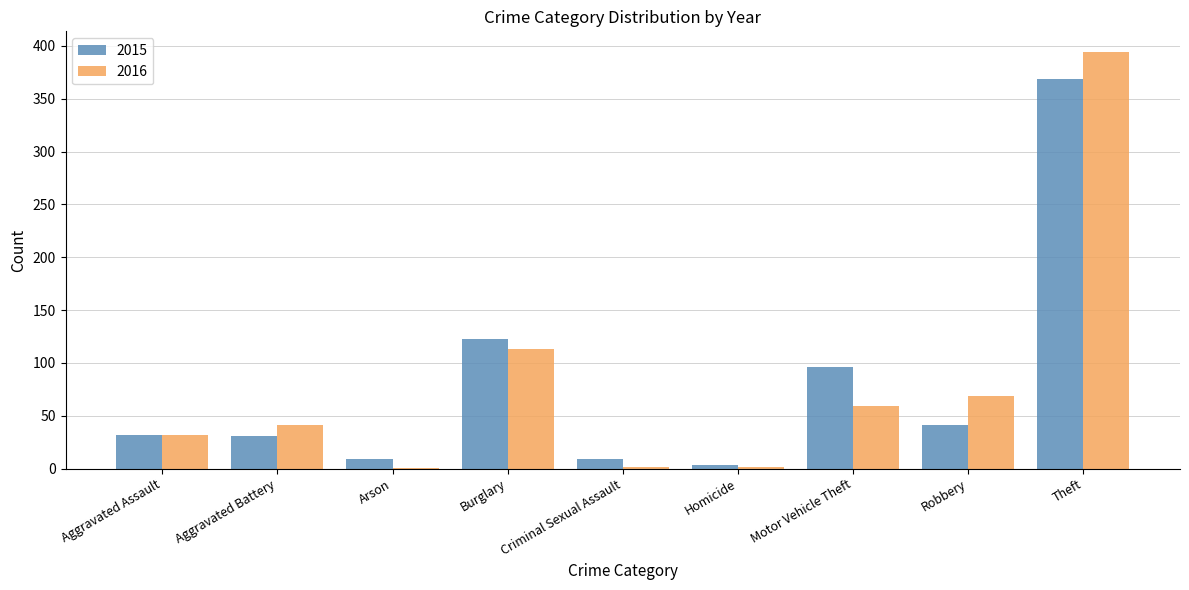

At which label is 2016 closest to 197?

Burglary